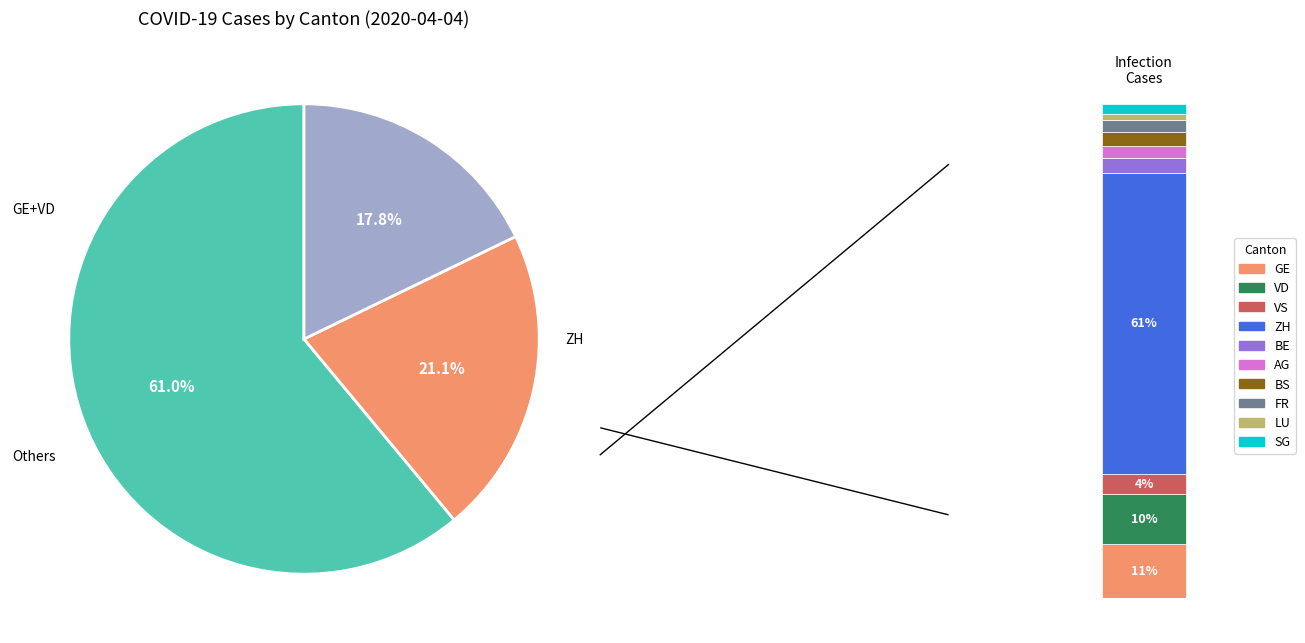

Is it true that 27 is 4% of the pie?

True